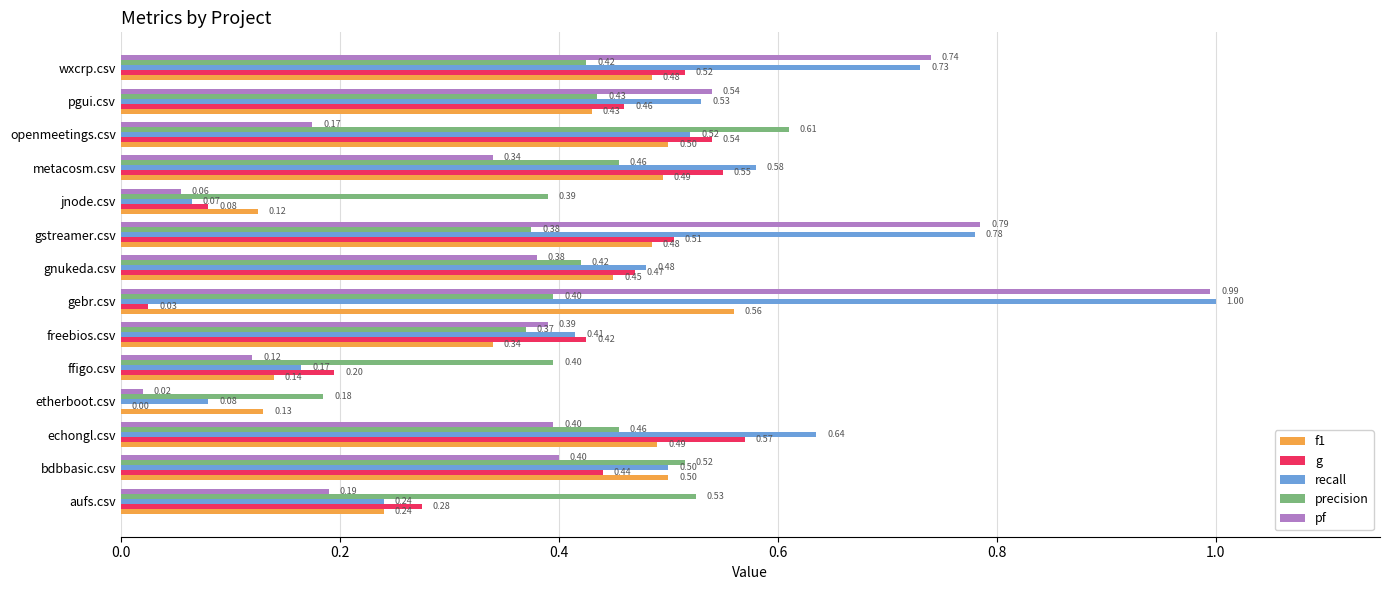

Which series changed the most between bdbbasic.csv and openmeetings.csv?

pf